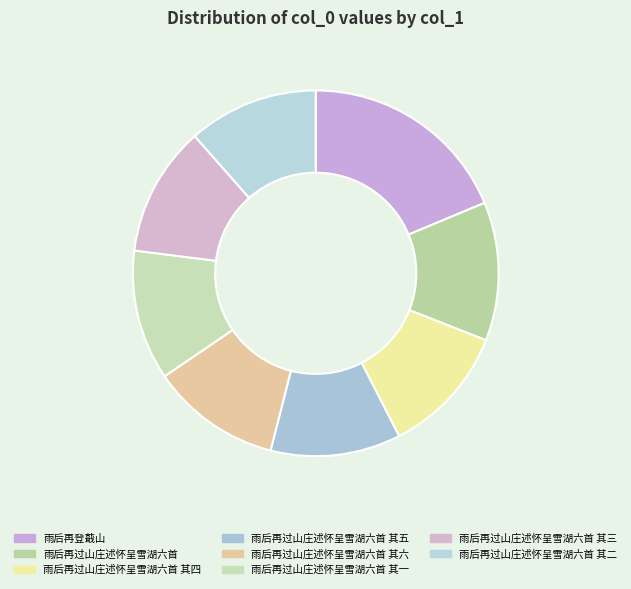

How much of the chart is everything except 雨后再过山庄述怀呈雪湖六首 其六?

88.5%